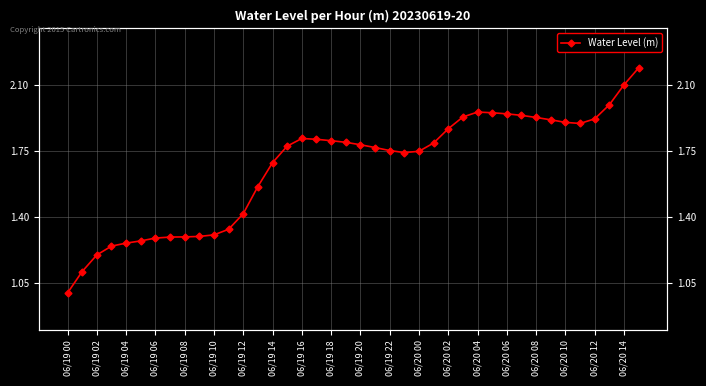

Which category has the lowest value across all series?

06/19 00